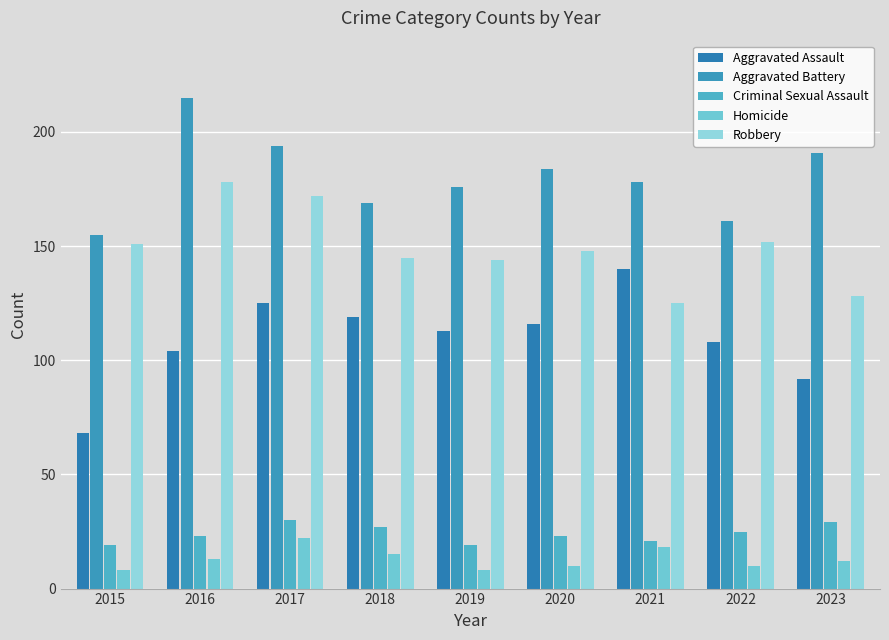

What is the sum of the Criminal Sexual Assault values at 2021 and 2023?

50